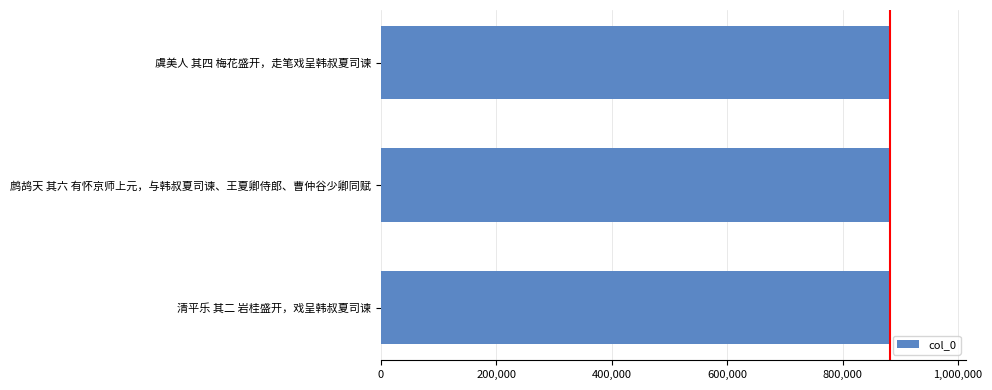

The chart shows a value of 881688 at 虞美人 其四 梅花盛开，走笔戏呈韩叔夏司谏. True or false?

True